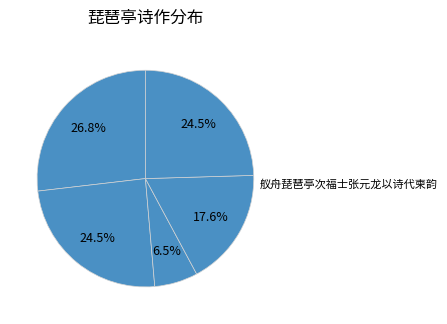

Count the number of slices in the pie.

5